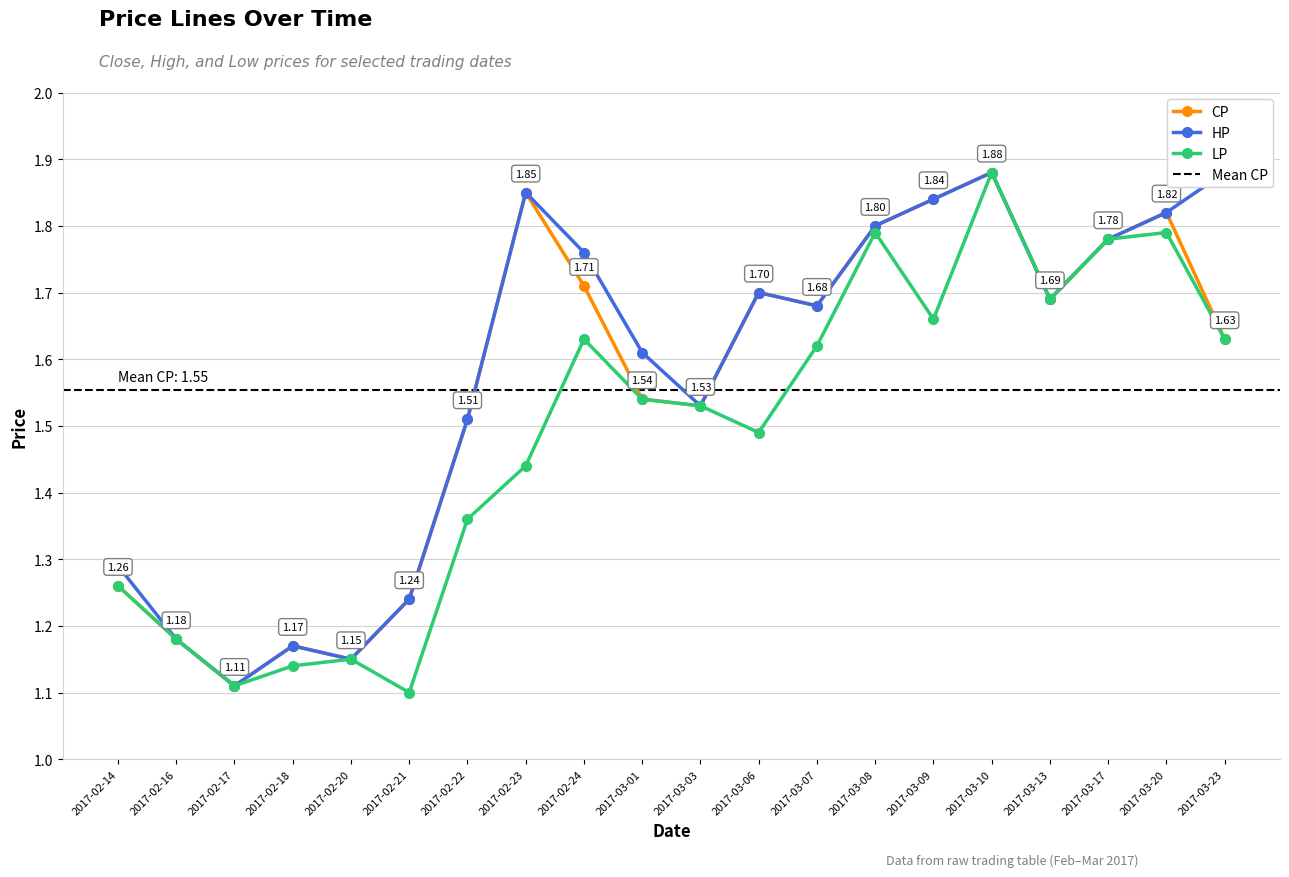

What is the label of the 18th point from the right?

2017-02-17